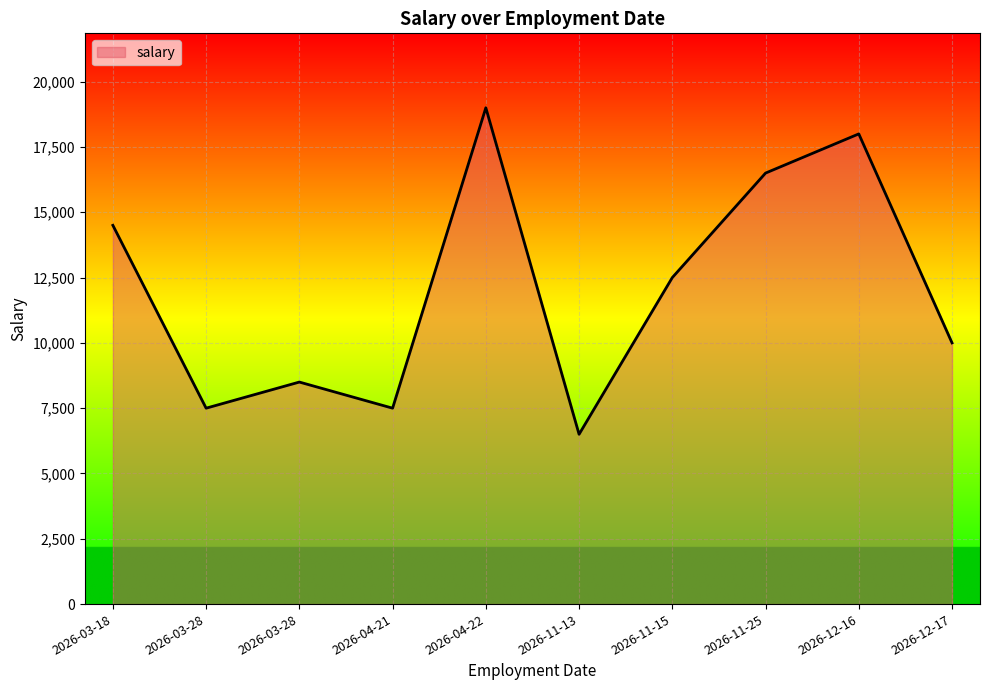

True or false: there are more than 2 points higher than both neighbors.

True